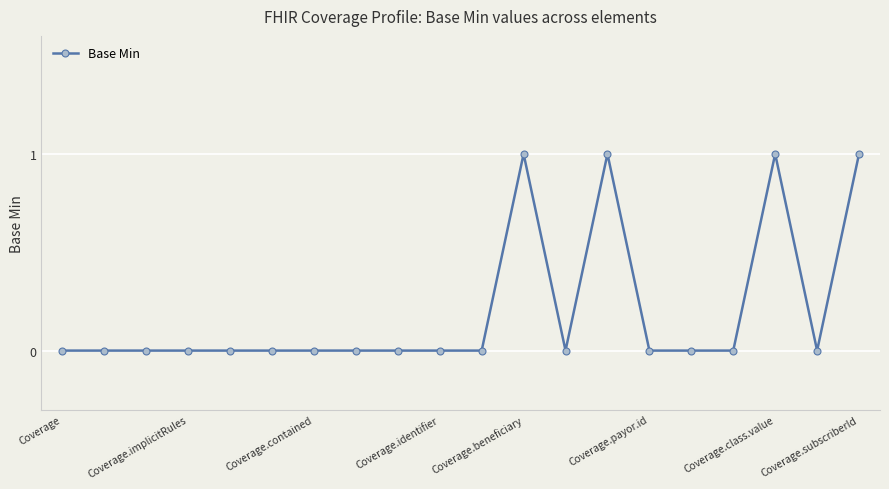

True or false: the data has more than 0 interior local peaks.

True